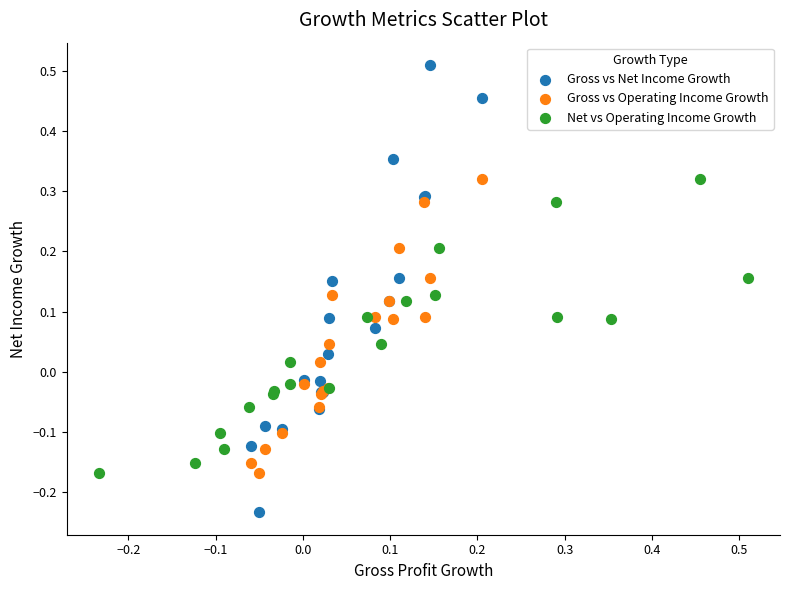

What are all the series names shown in the legend?

Gross vs Net Income Growth, Gross vs Operating Income Growth, Net vs Operating Income Growth